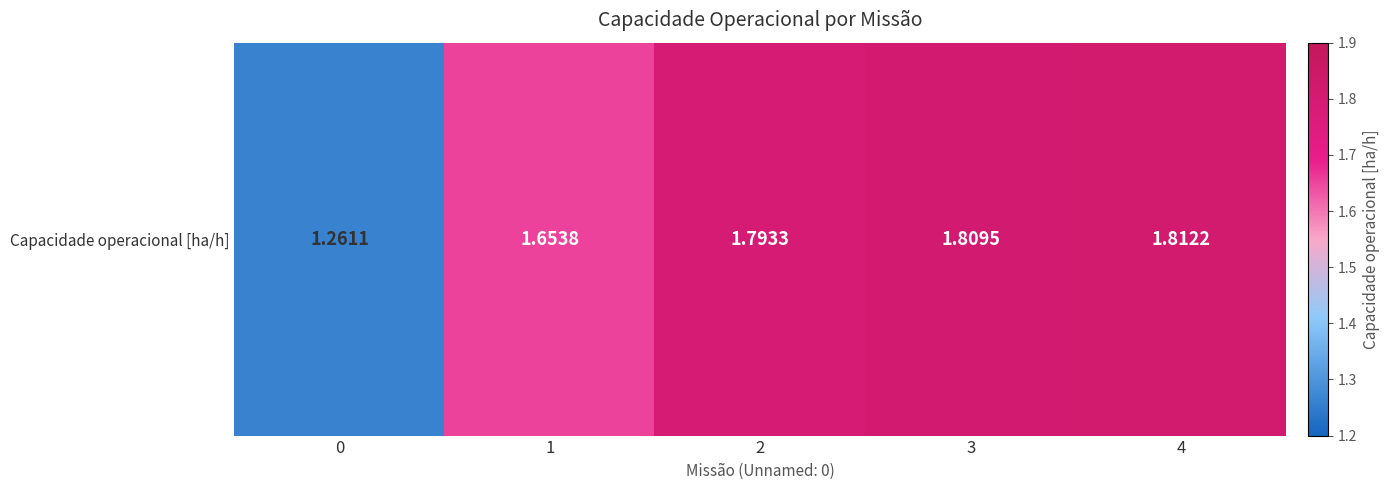

Between 4 and 0, which is larger?

4